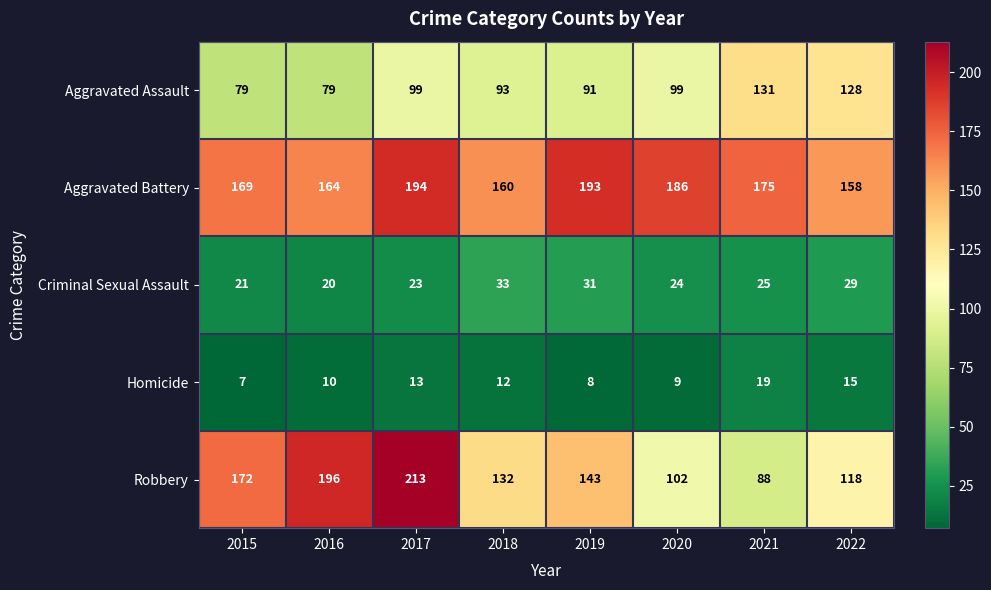

What is the sum of the Aggravated Battery values at 2020 and 2017?

380